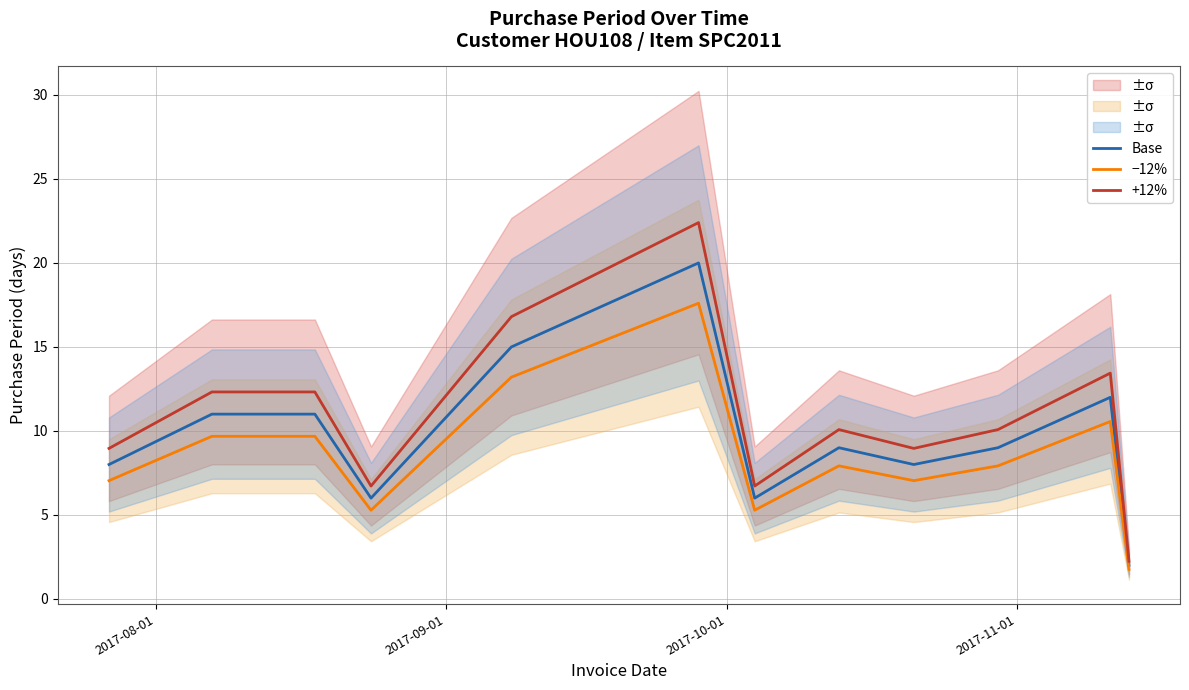

How many data points in −12% are less than 7?

3